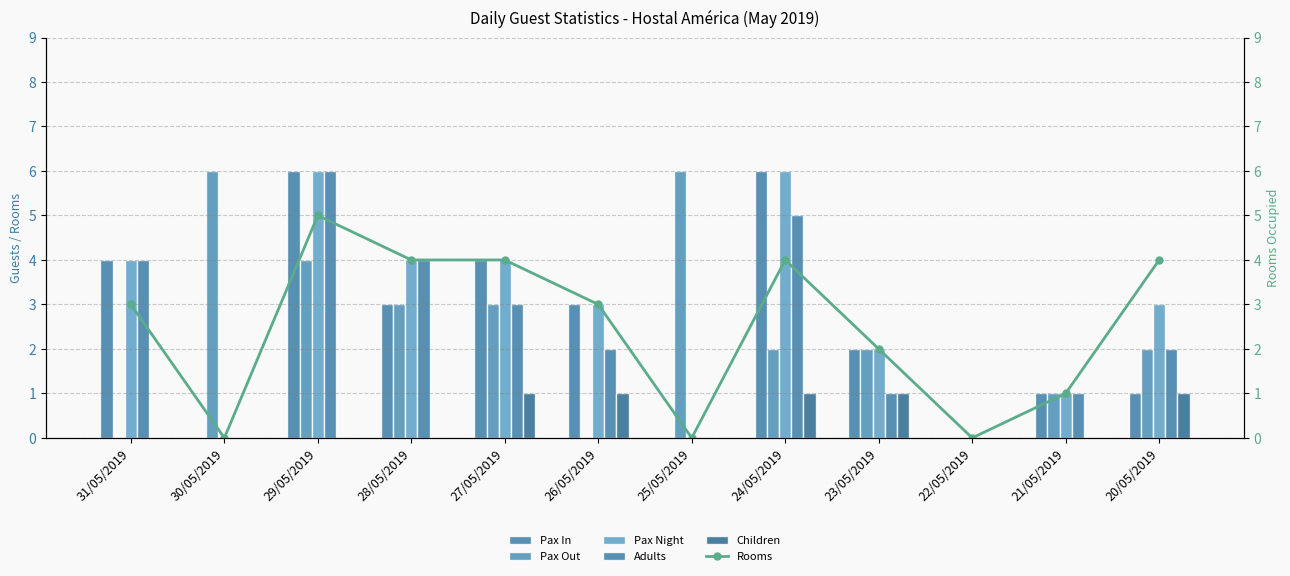

What is the difference between the second highest and minimum values in the Pax Night series?

6